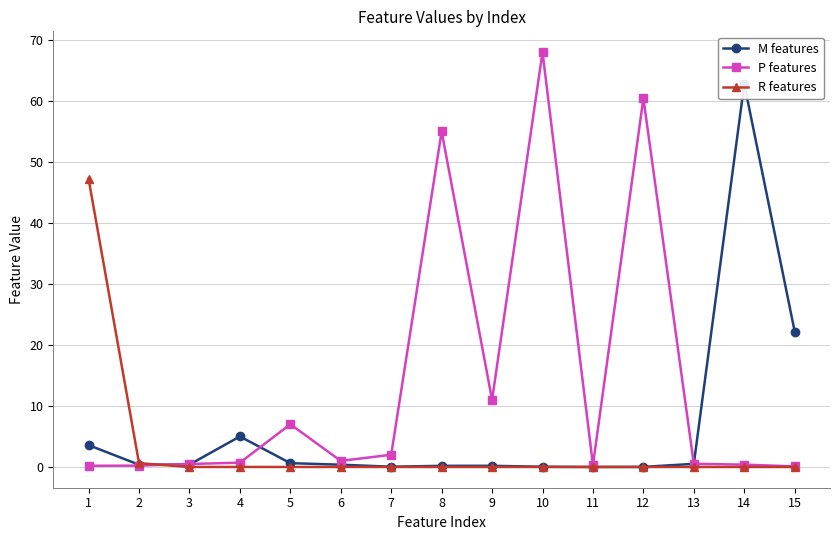

List the series in order of their overall mean, lowest first.

R features, M features, P features